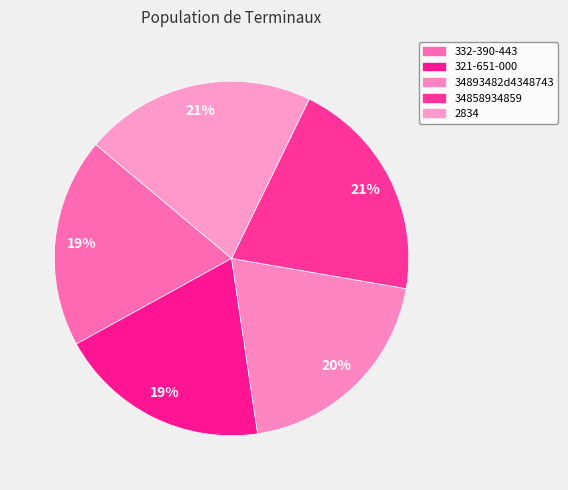

How many segments does this pie chart have?

5